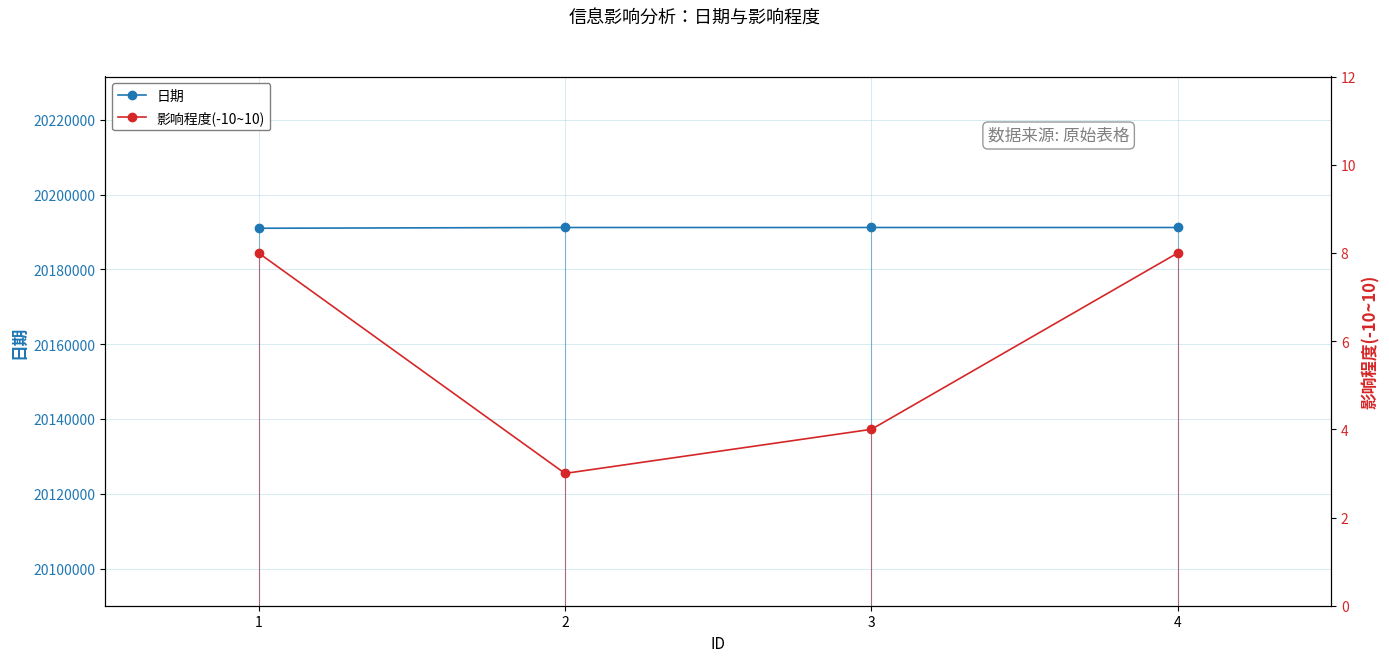

Which series has the largest total across all categories?

日期